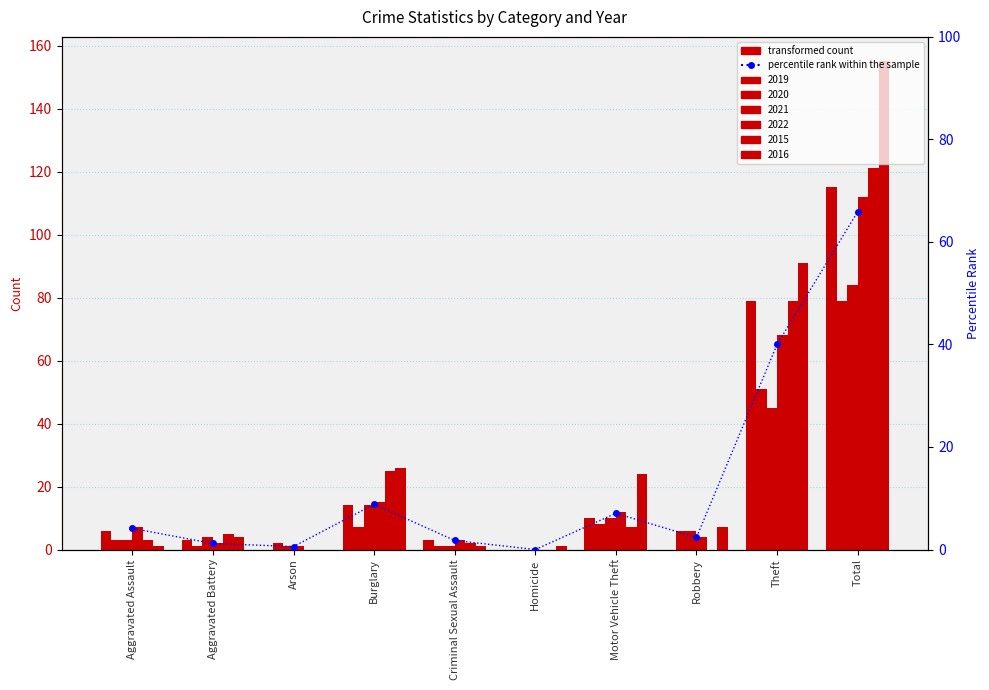

Rank the categories by value from lowest to highest.

Homicide, Arson, Aggravated Battery, Criminal Sexual Assault, Robbery, Aggravated Assault, Motor Vehicle Theft, Burglary, Theft, Total